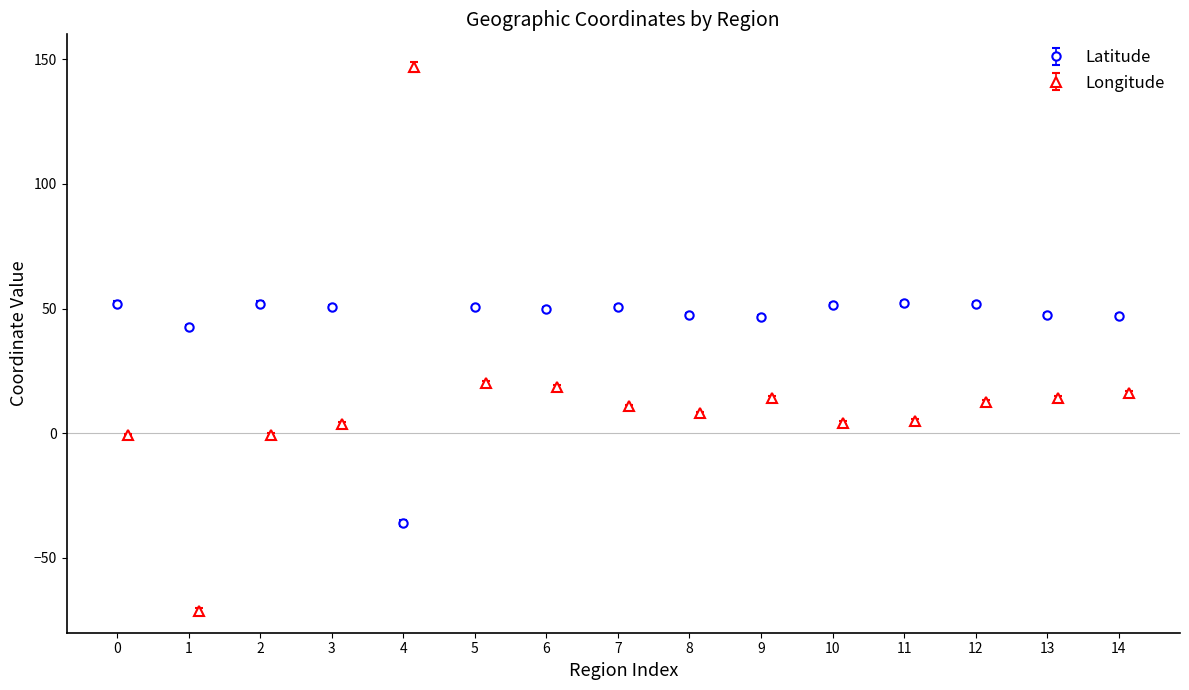

How many data points in Longitude are above 10?

8